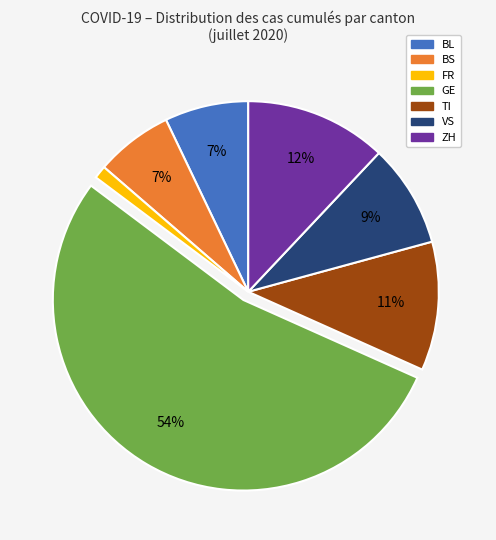

Combined, do FR and ZH account for over 50%?

No